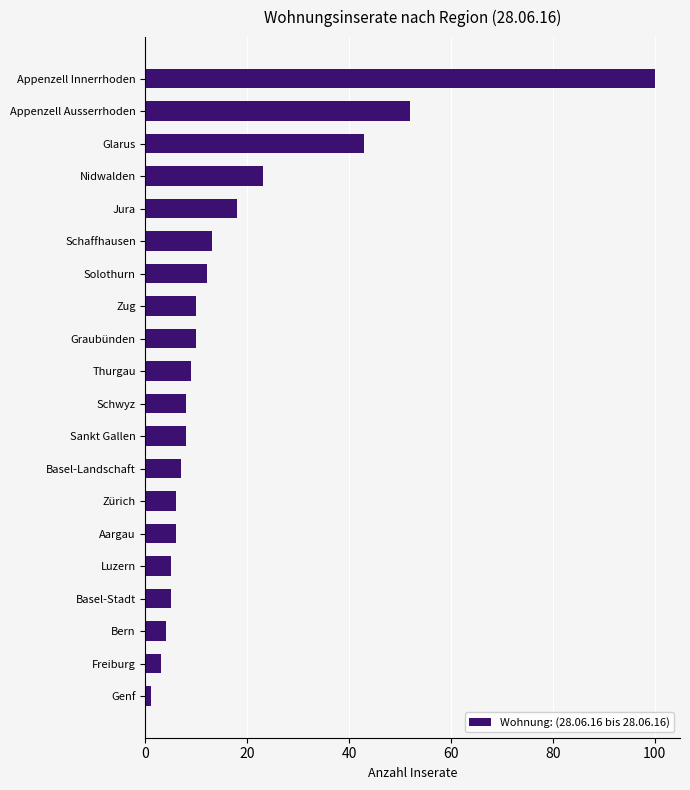

What is the change in value from Graubünden to Basel-Stadt?

-5